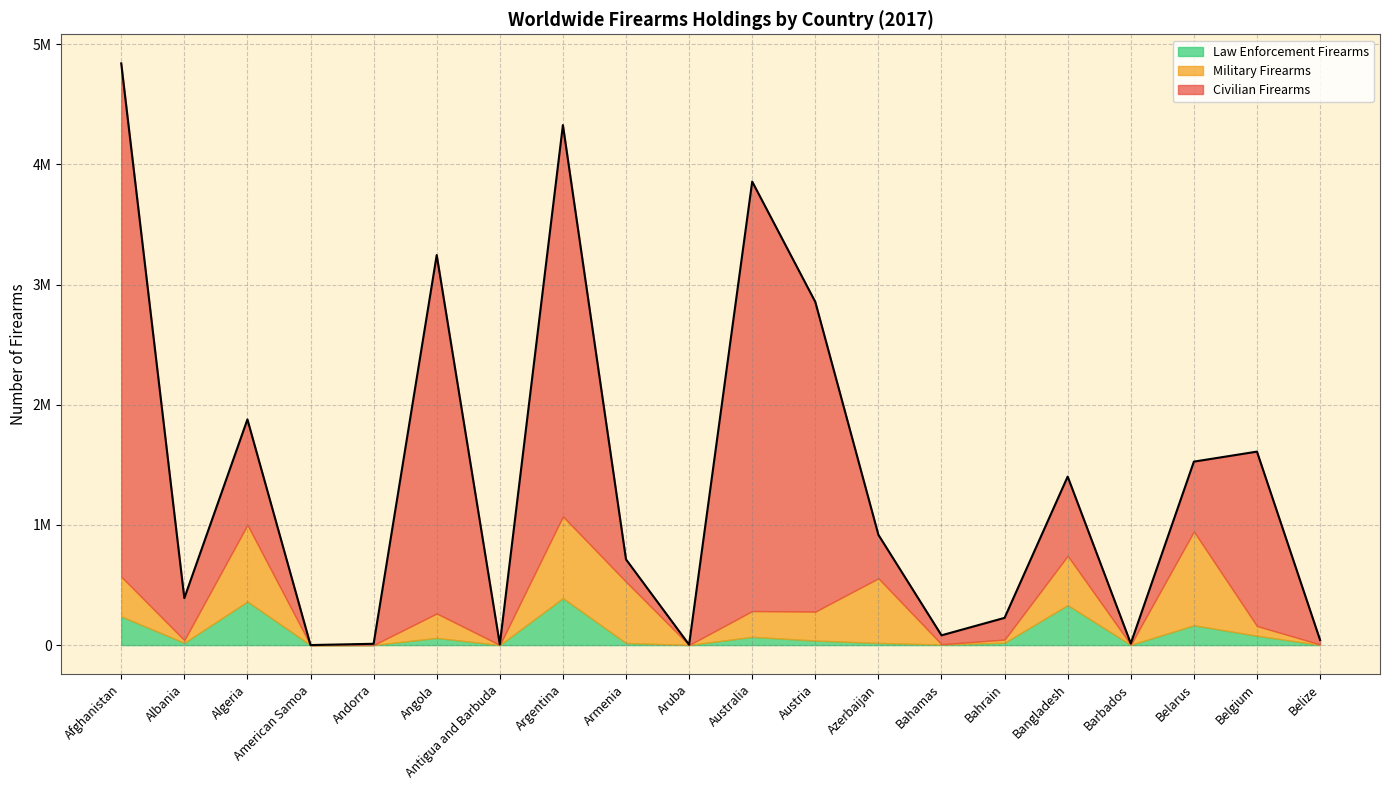

How many data points in Civilian Firearms are less than 362000?

10